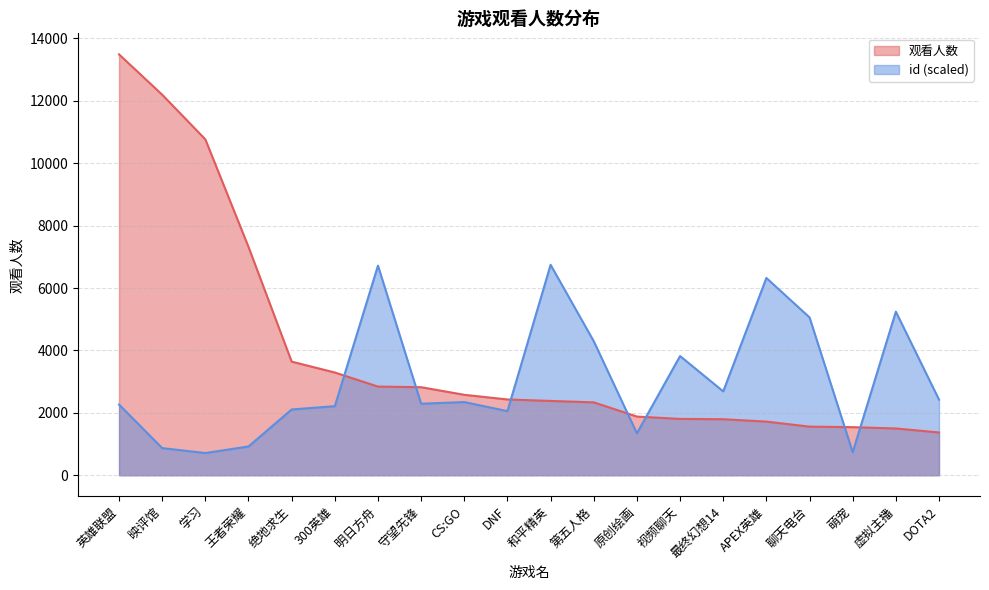

At 英雄联盟, list the series in order from largest to smallest.

观看人数, id (scaled)